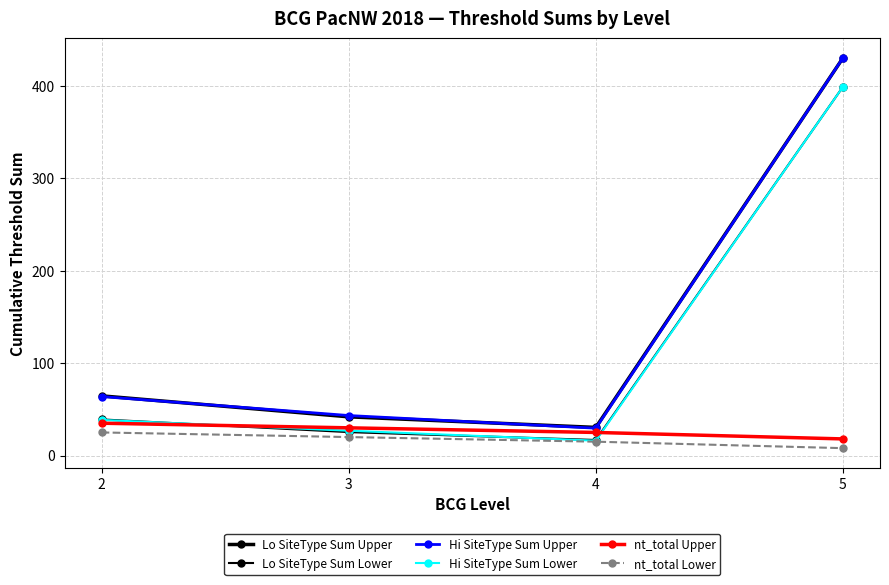

Rank the series at 5 from lowest to highest value.

nt_total Lower, nt_total Upper, Lo SiteType Sum Lower, Hi SiteType Sum Lower, Lo SiteType Sum Upper, Hi SiteType Sum Upper